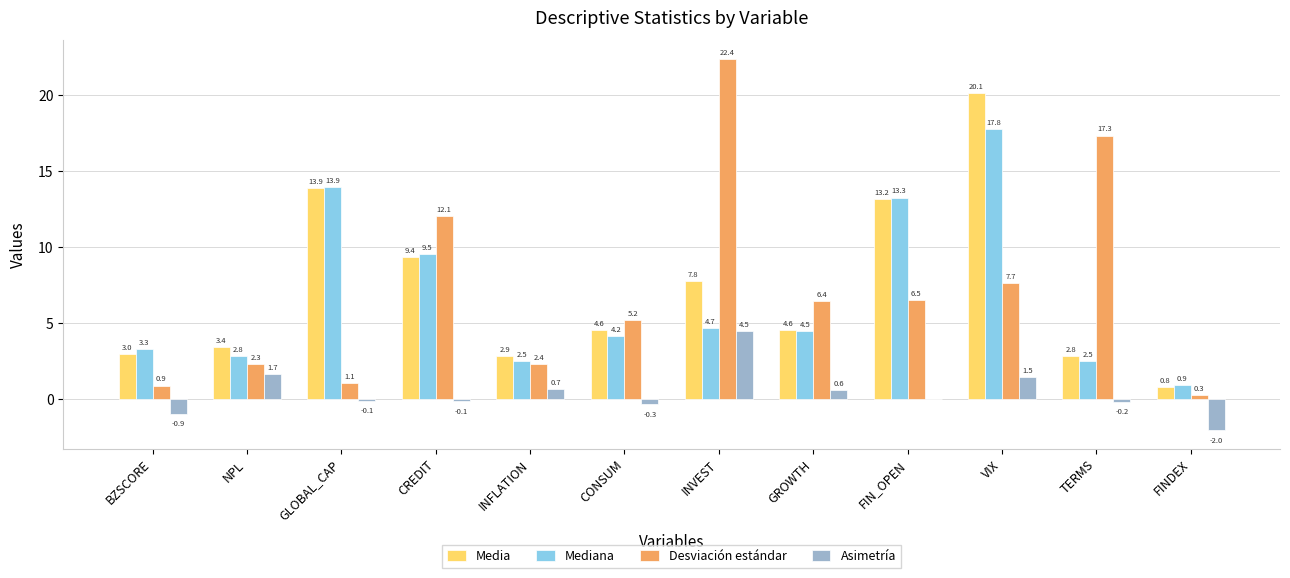

Is the value of Media at INVEST greater than the value of Asimetría at TERMS?

Yes